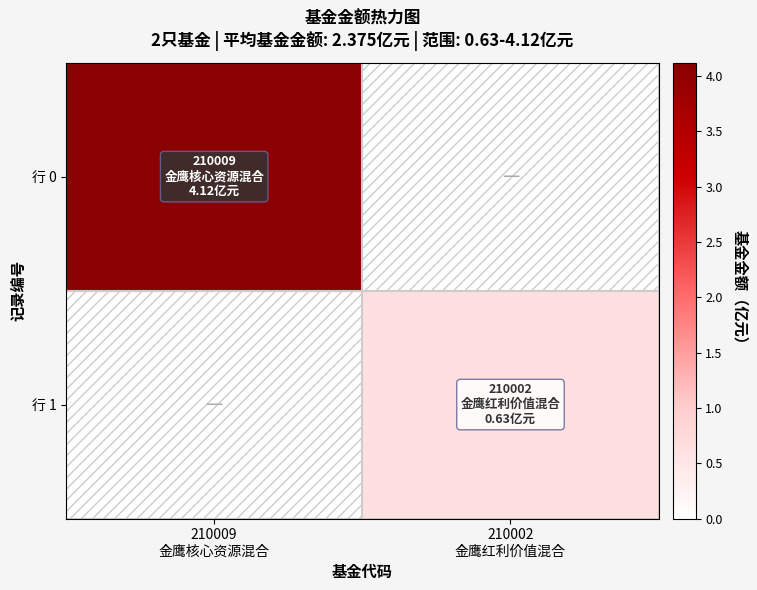

What is the spread (max minus min) of values at 210009
金鹰核心资源混合?

4.1